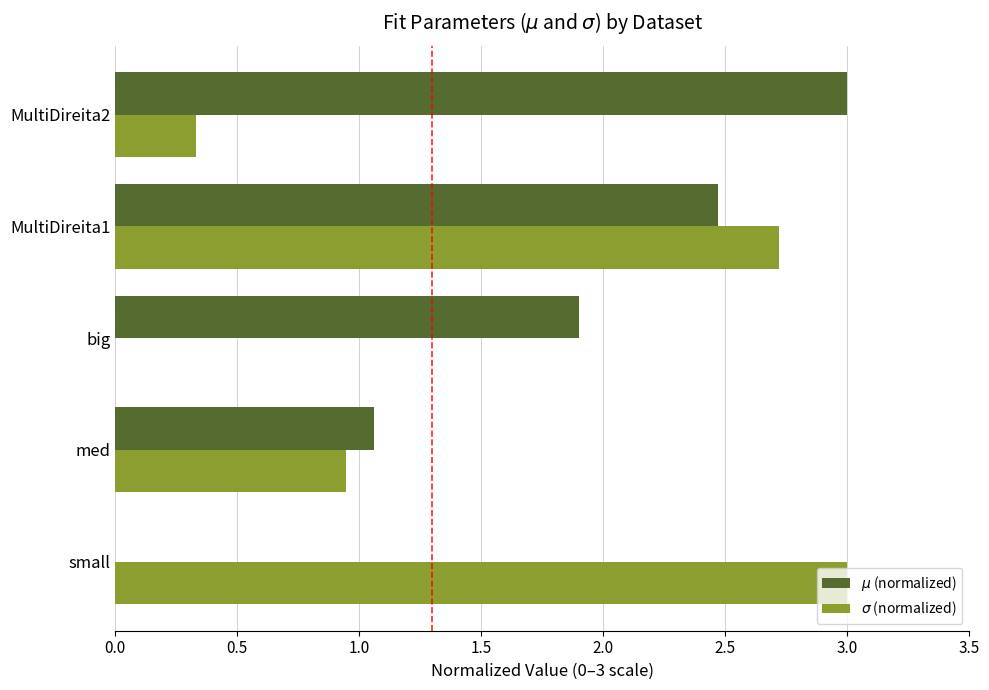

At which category is the sum across all series the highest?

MultiDireita1